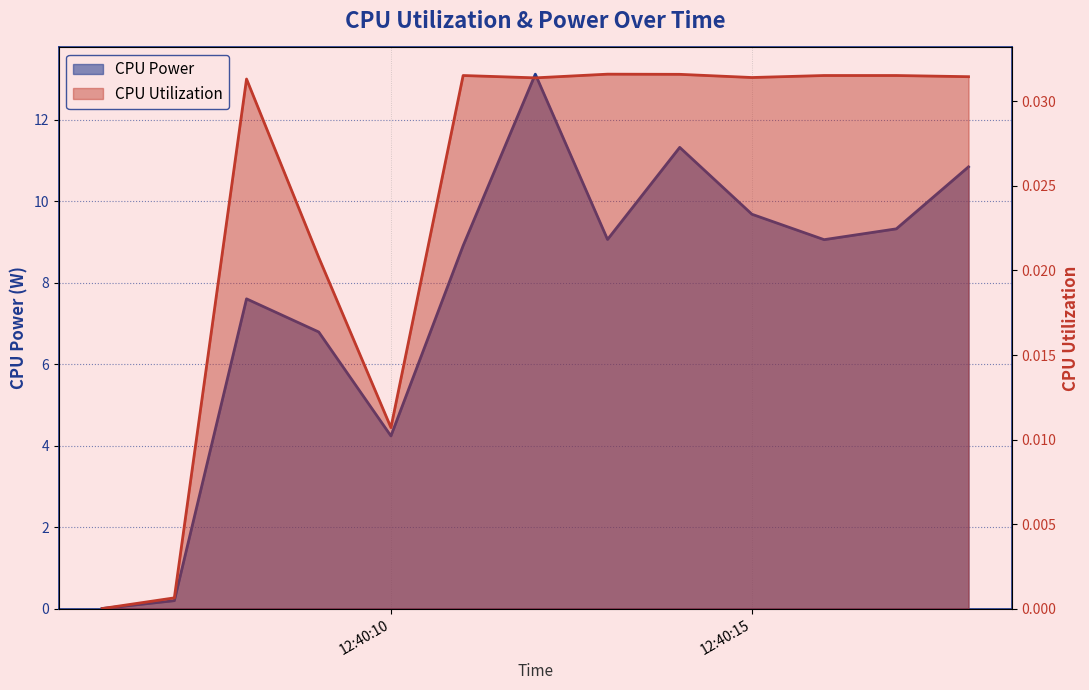

How many values in CPU Power are above zero?

12